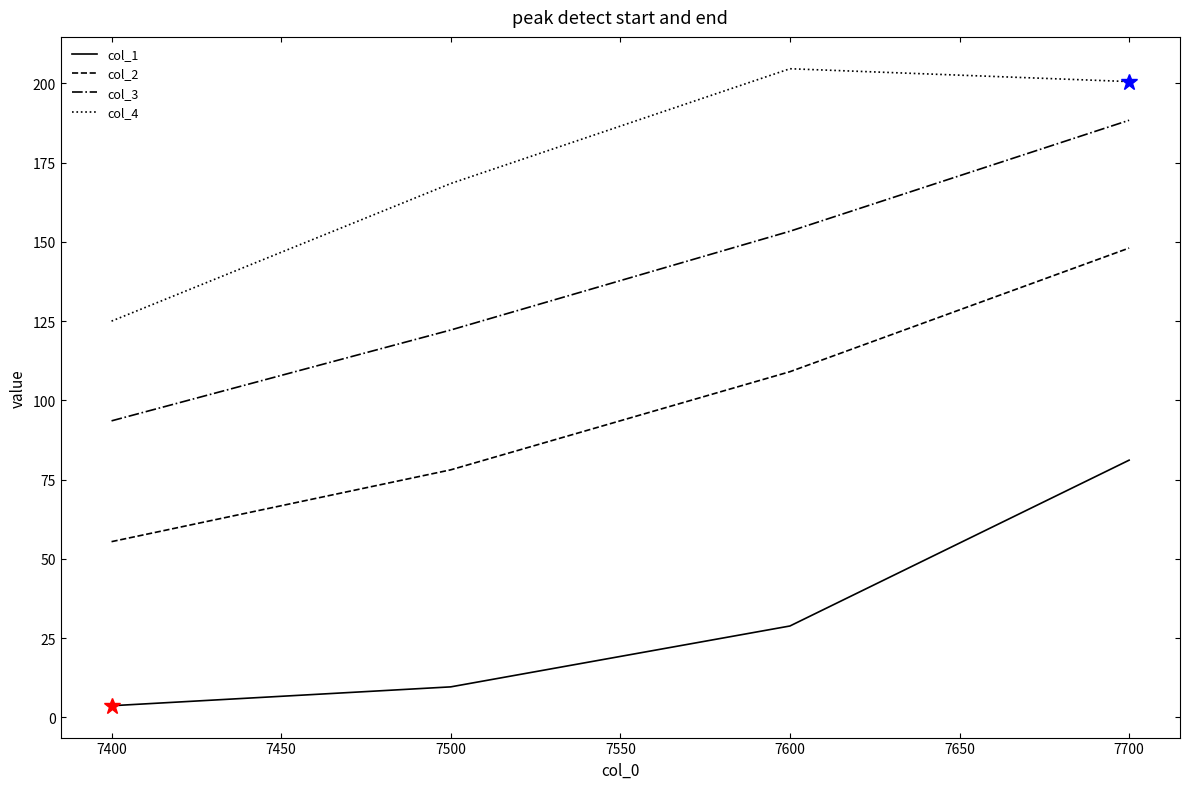

Count the number of data series in this chart.

4